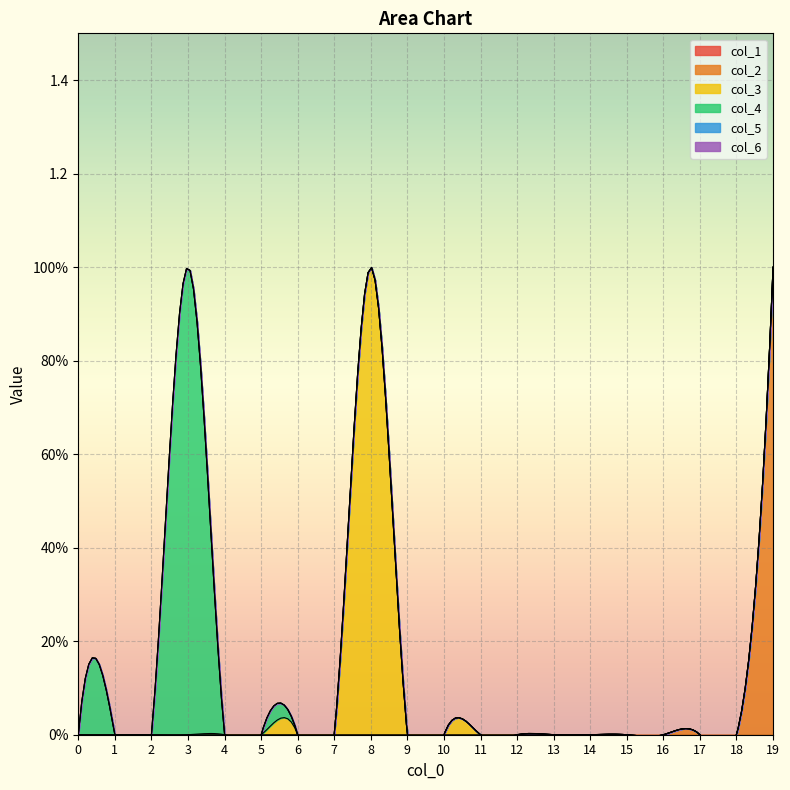

What is the difference between the col_2 values at 19 and 0?

1